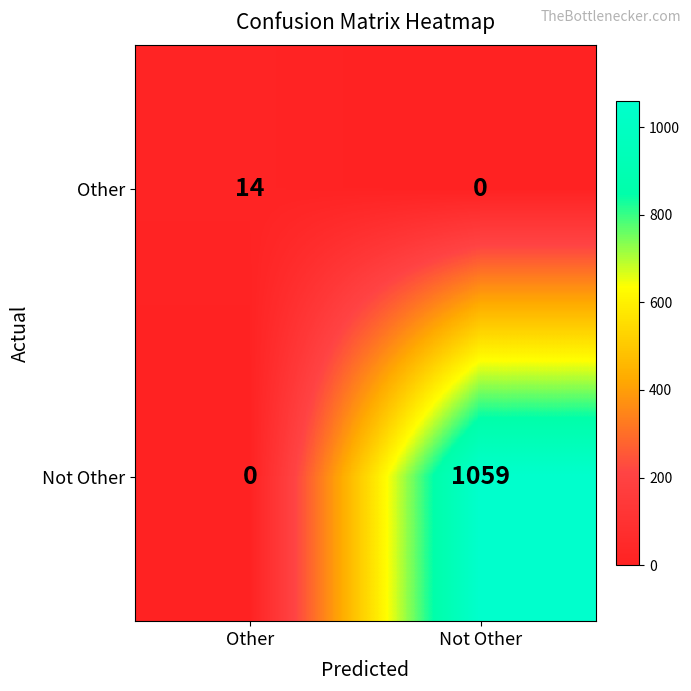

At which category does the chart reach its peak across all series?

Not Other